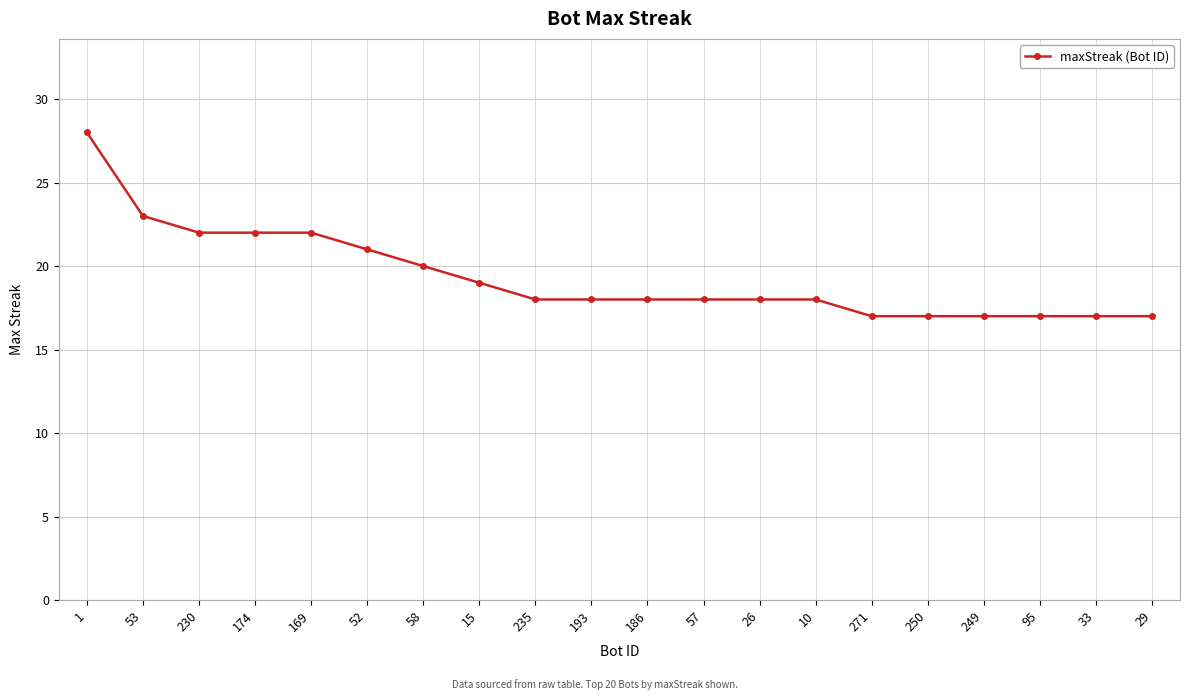

Reading left to right, what are all the values shown in this chart?

28	23	22	22	22	21	20	19	18	18	18	18	18	18	17	17	17	17	17	17